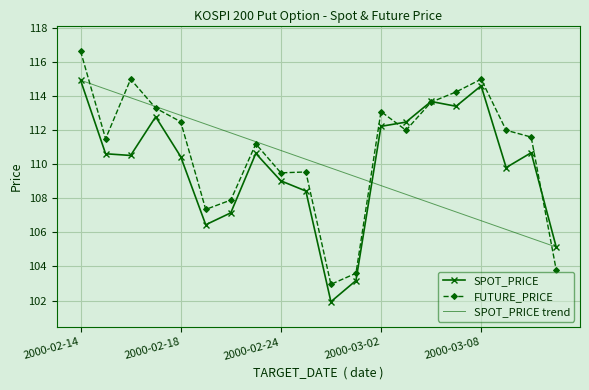

Which series has the largest total across all categories?

FUTURE_PRICE